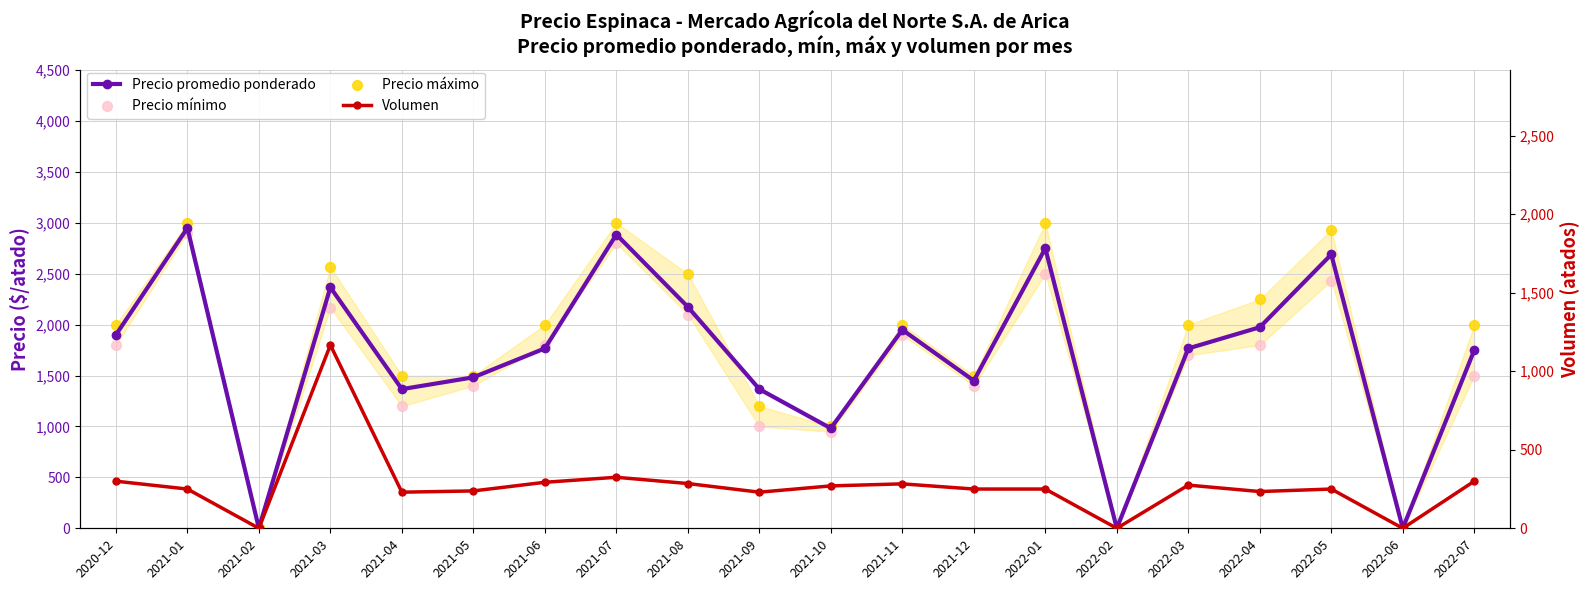

Which series contains the highest Y value?

Precio máximo